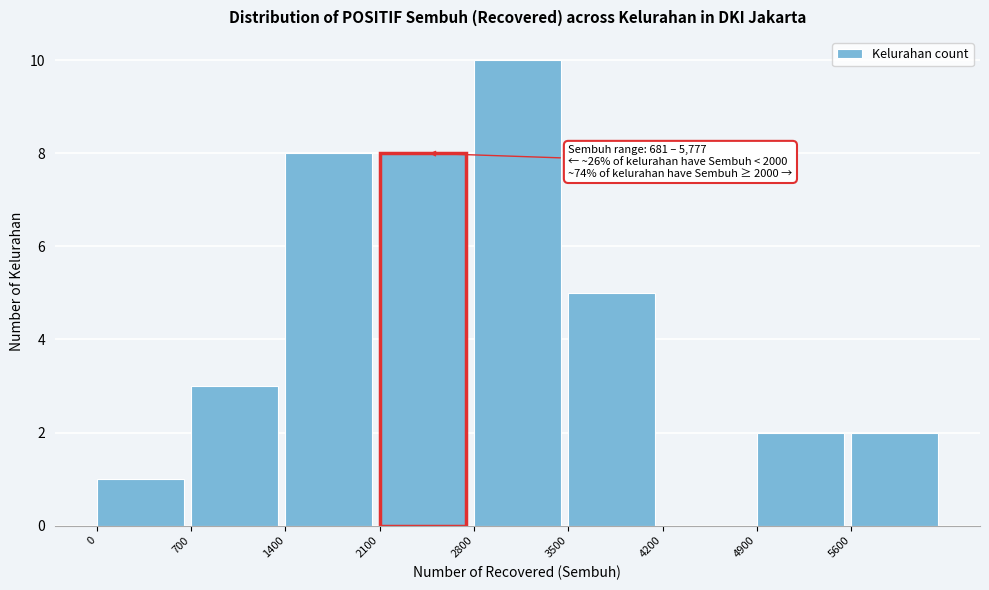

Which range on the x-axis has the tallest bar?

2800 to 3500